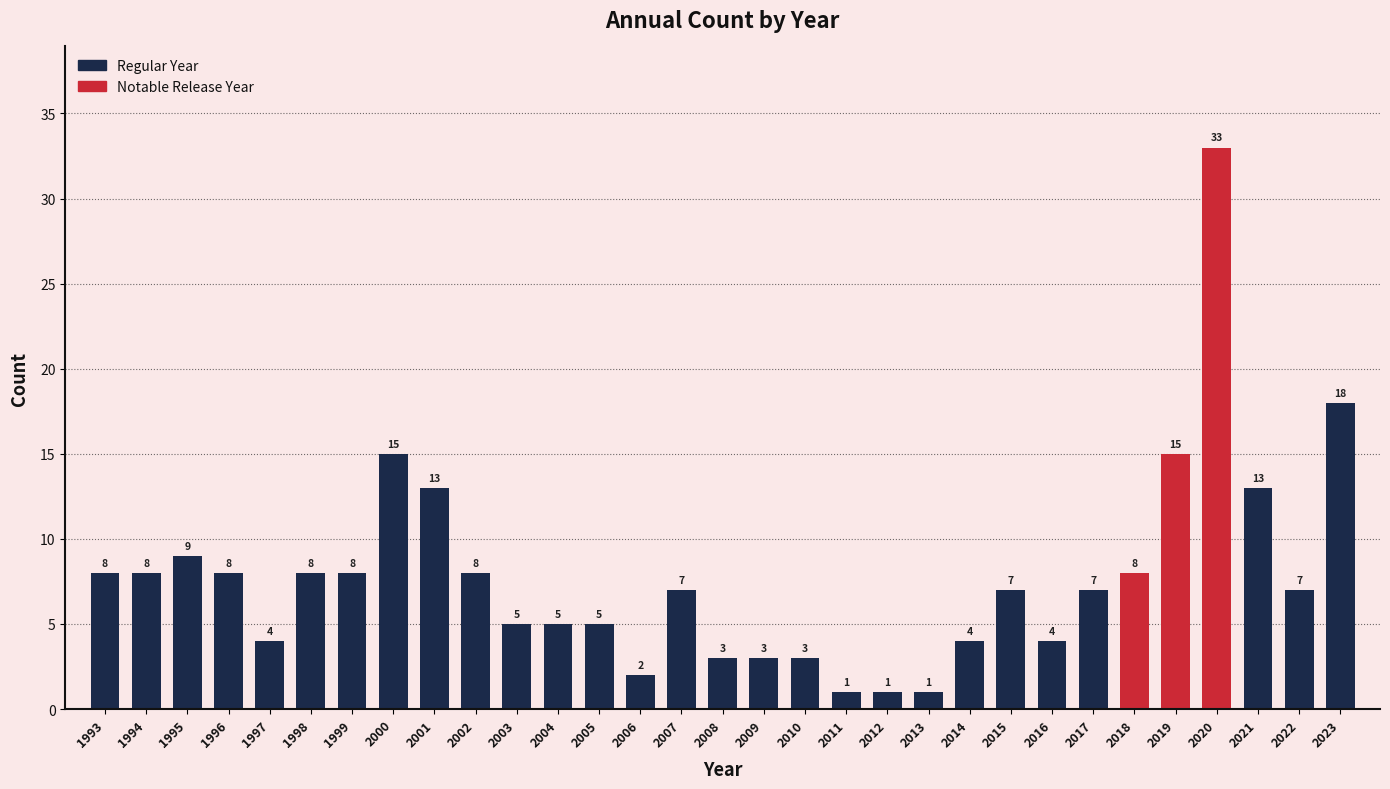

Reading left to right, list all the values displayed in this chart.

8	8	9	8	4	8	8	15	13	8	5	5	5	2	7	3	3	3	1	1	1	4	7	4	7	8	15	33	13	7	18